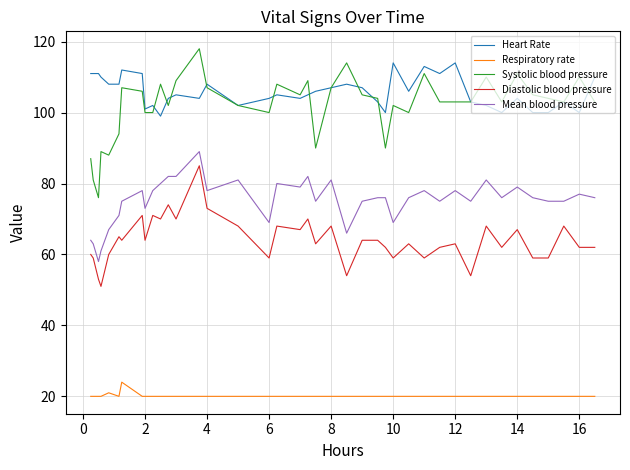

True or false: Respiratory rate and Mean blood pressure cross at least once.

False